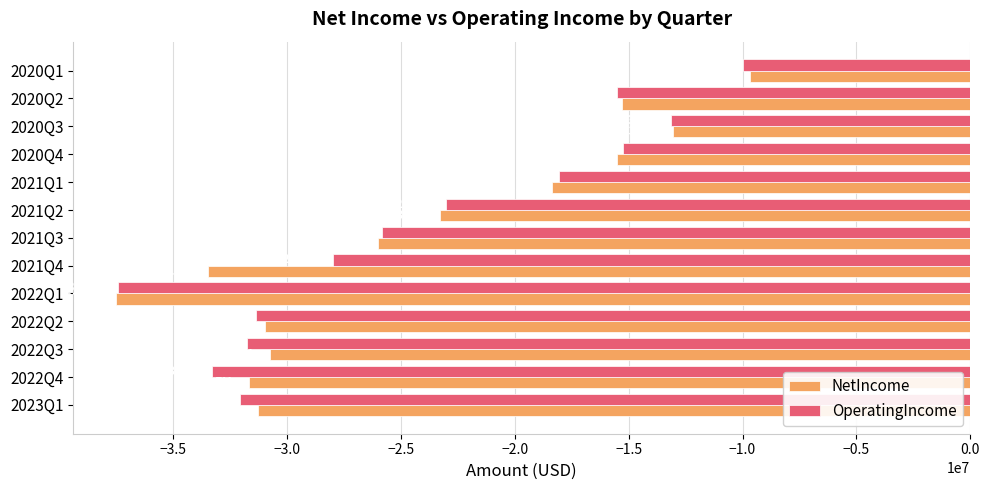

How many values in the OperatingIncome series exceed -25827000?

6